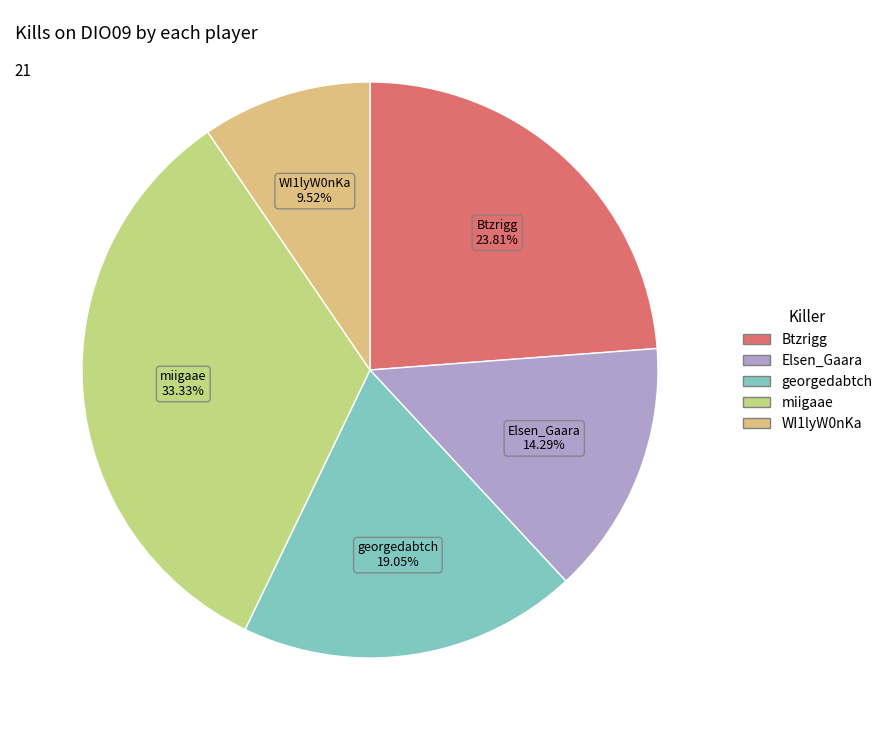

Is there any slice that represents more than half of the pie?

No